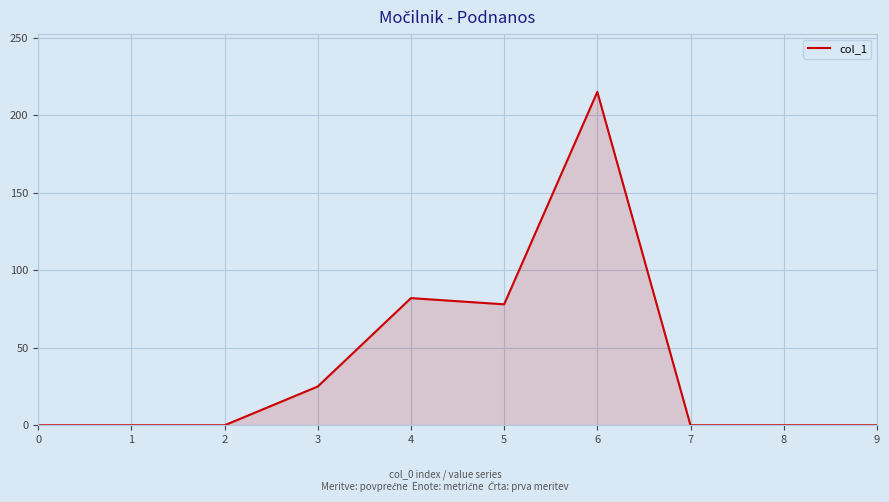

The value at 6 is 126. True or false?

False